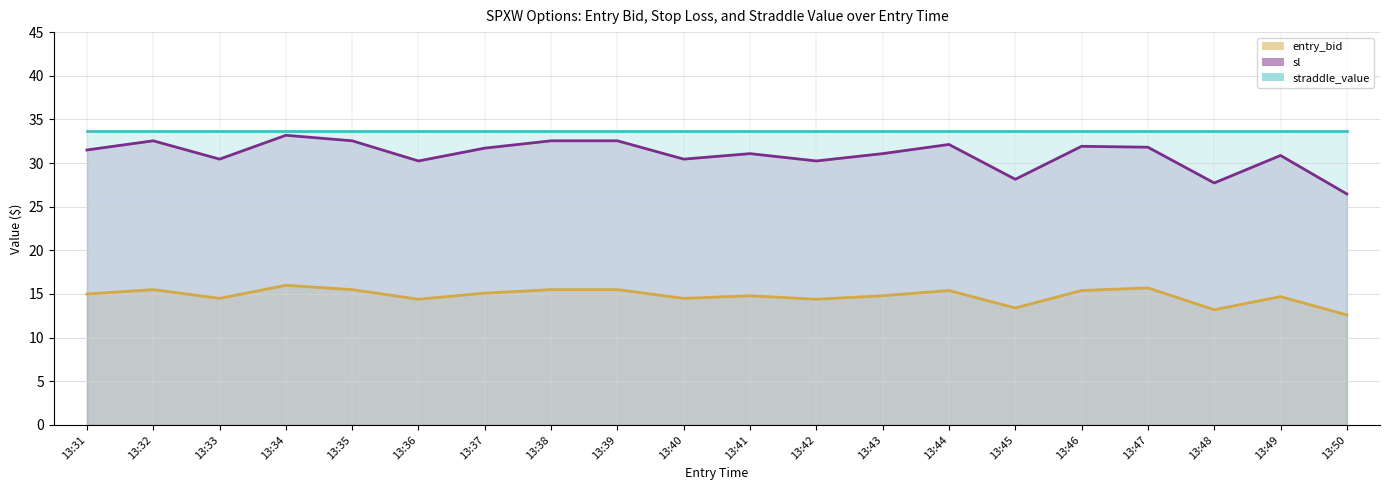

Which category has the highest value in the entry_bid series?

13:34